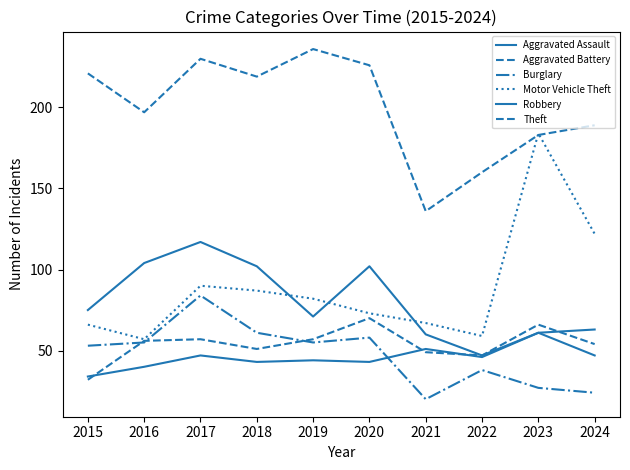

Between 2023 and 2024, which series saw the biggest shift?

Motor Vehicle Theft